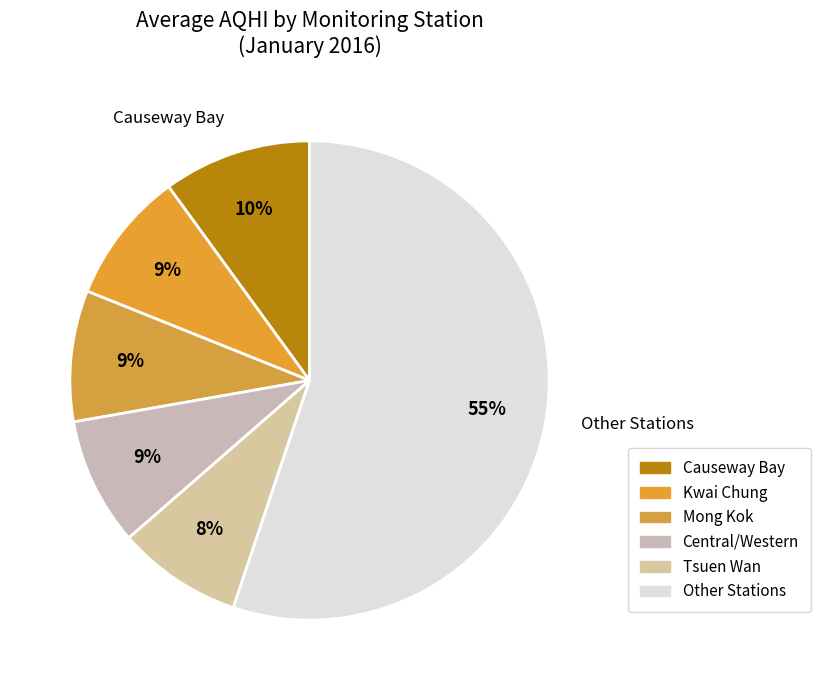

Count the number of slices in the pie.

6